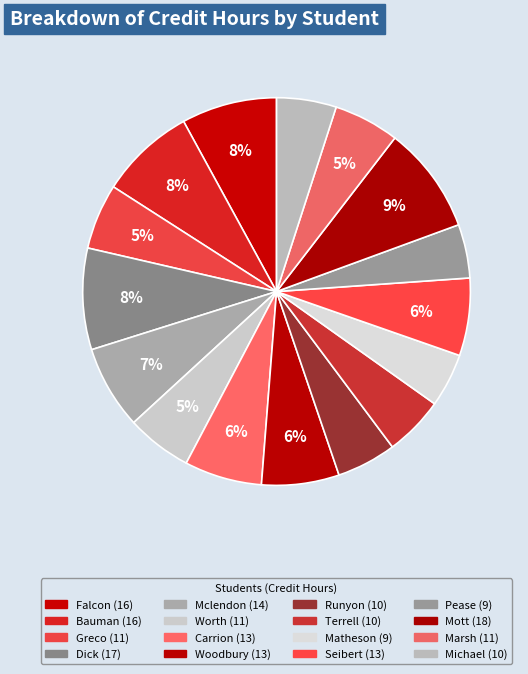

How many slices are in this pie chart?

16